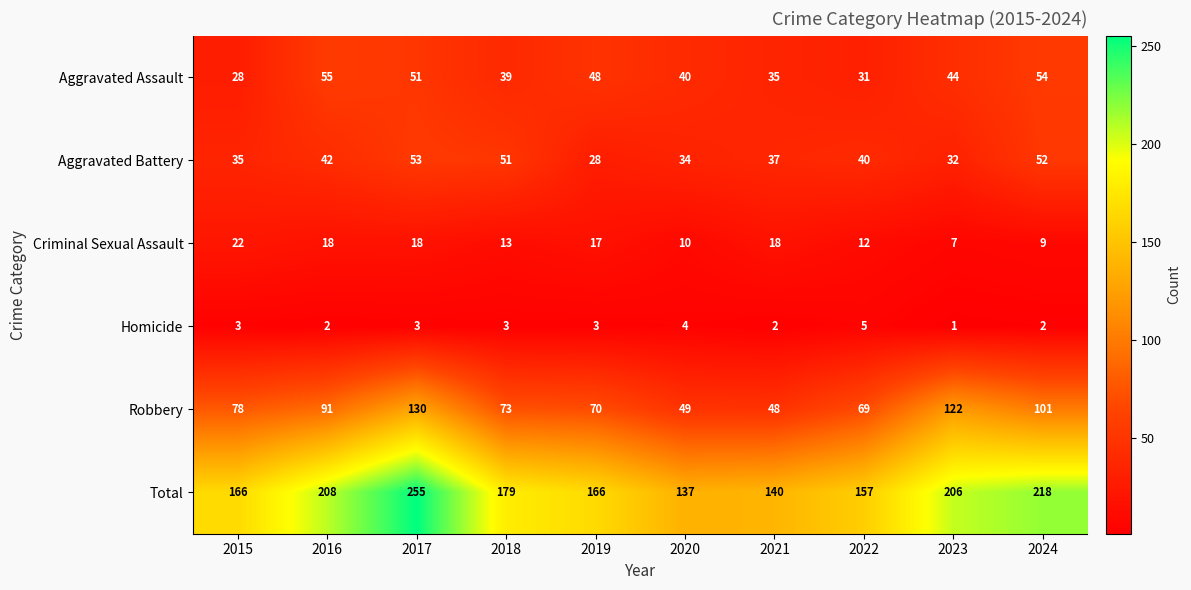

Rank the series at 2017 from highest to lowest value.

Total, Robbery, Aggravated Battery, Aggravated Assault, Criminal Sexual Assault, Homicide